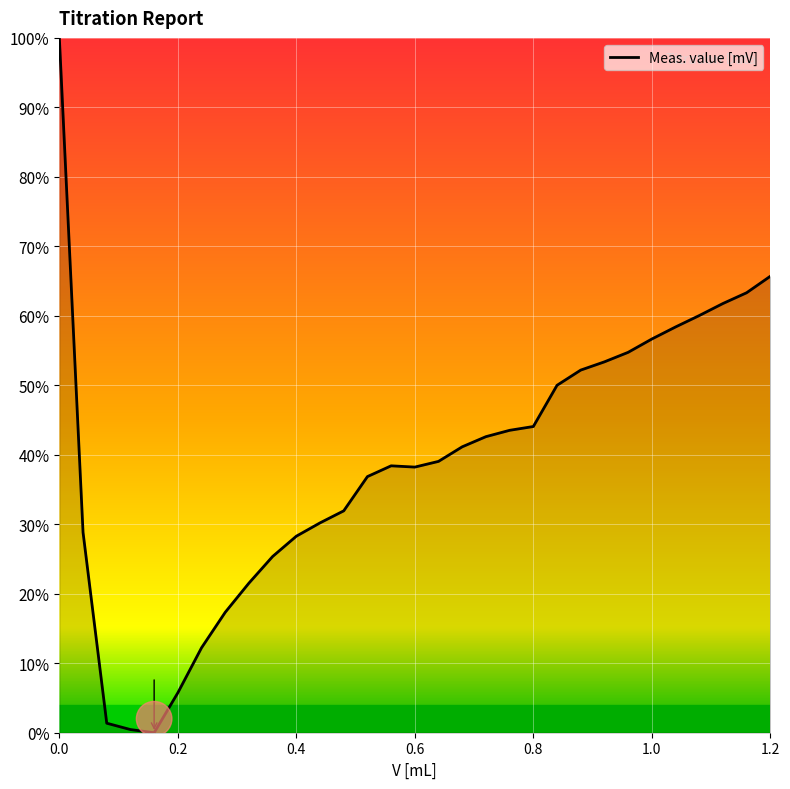

What is the greatest value displayed?

100.0